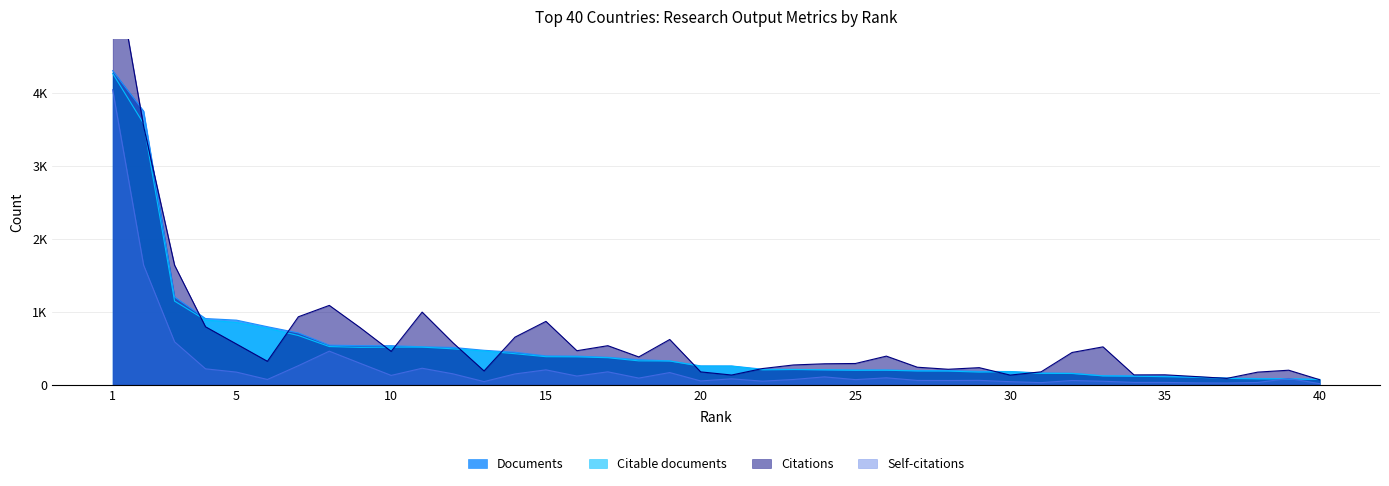

What is the value of the Citations point at the 23rd from the left?

269